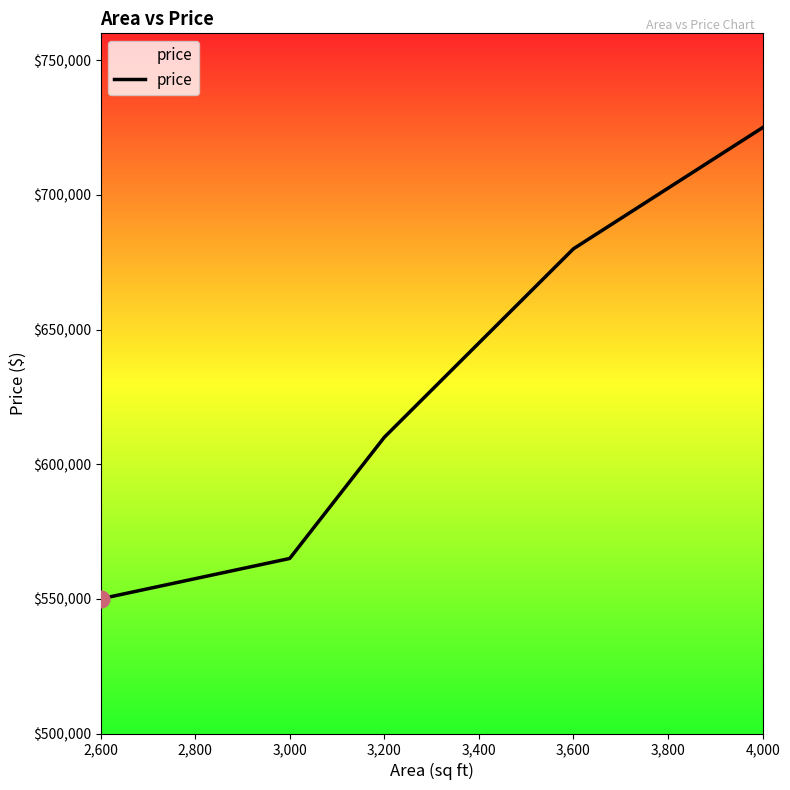

Reading left to right, what are all the values shown in this chart?

550000	565000	610000	680000	725000